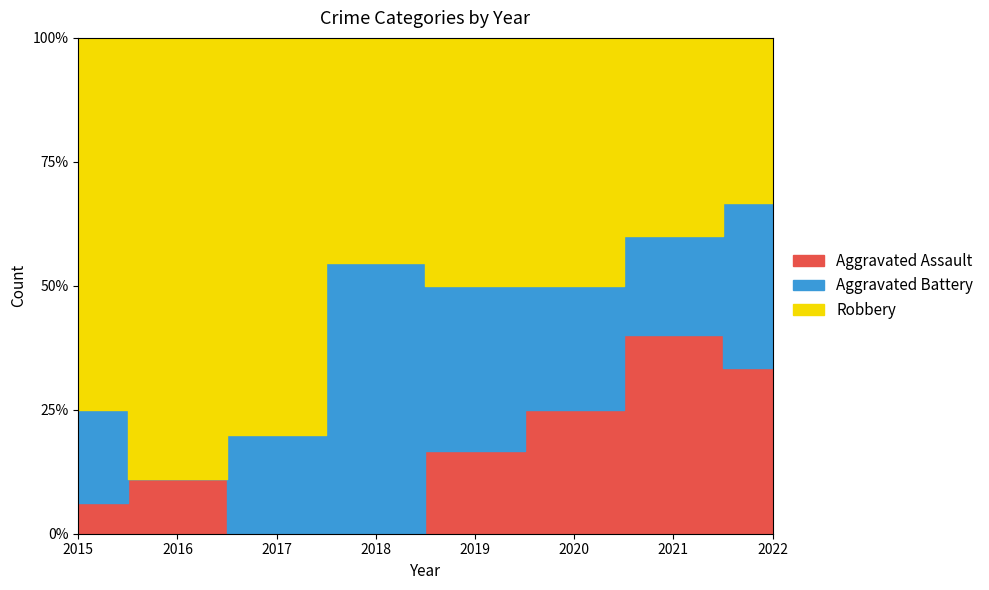

What is the difference between the highest and lowest values at 2016?

8